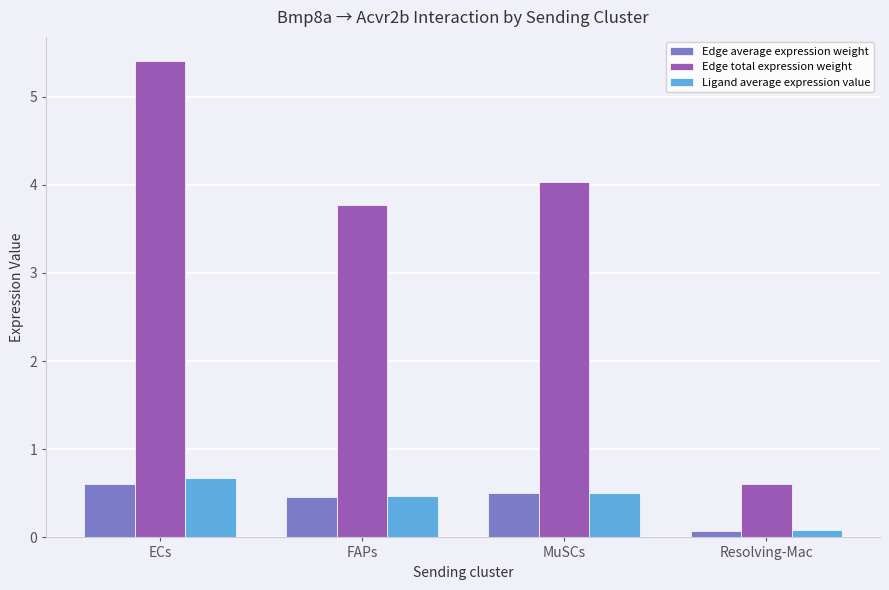

What is the difference between the maximum and minimum values in the Edge average expression weight series?

0.5